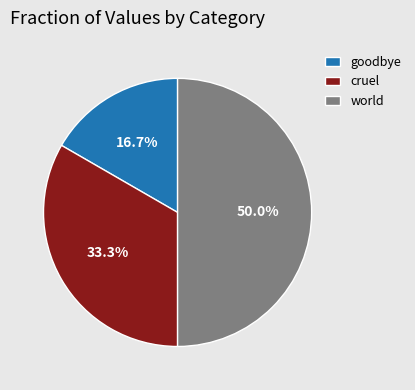

What portion of the pie excludes cruel?

66.7%